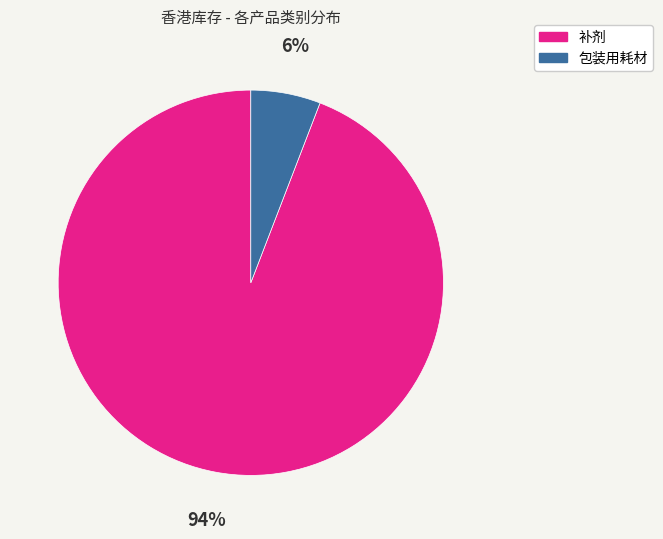

How many segments does this pie chart have?

2